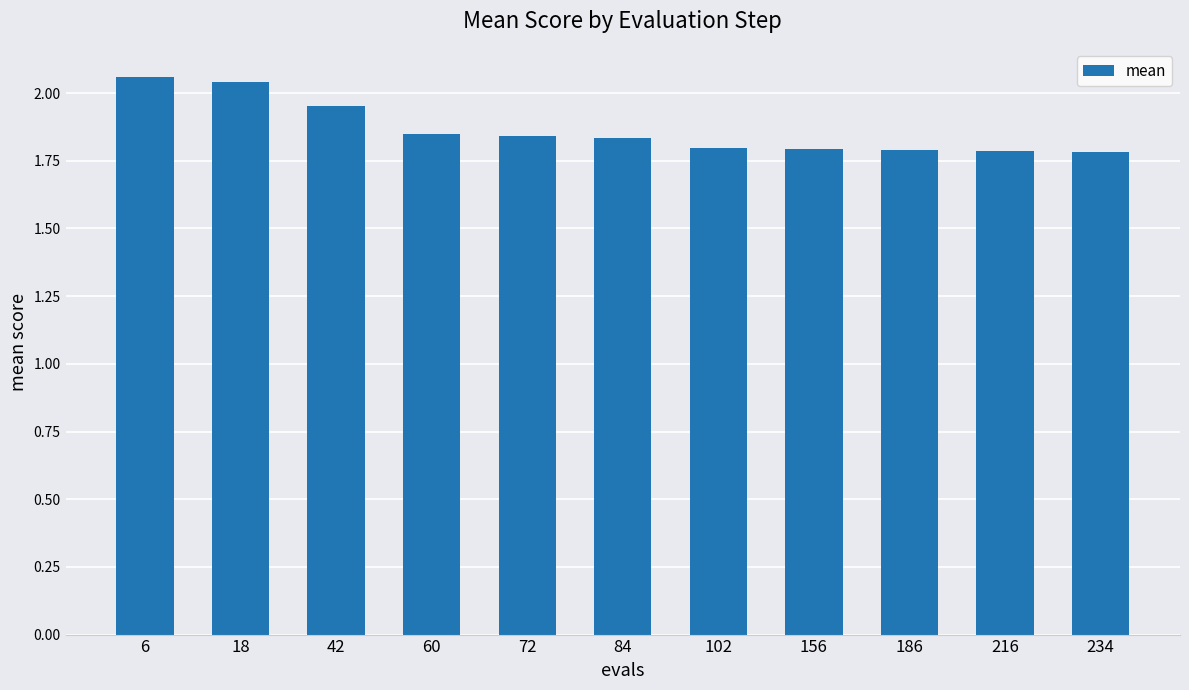

Count the values in the range 1 to 2.

9